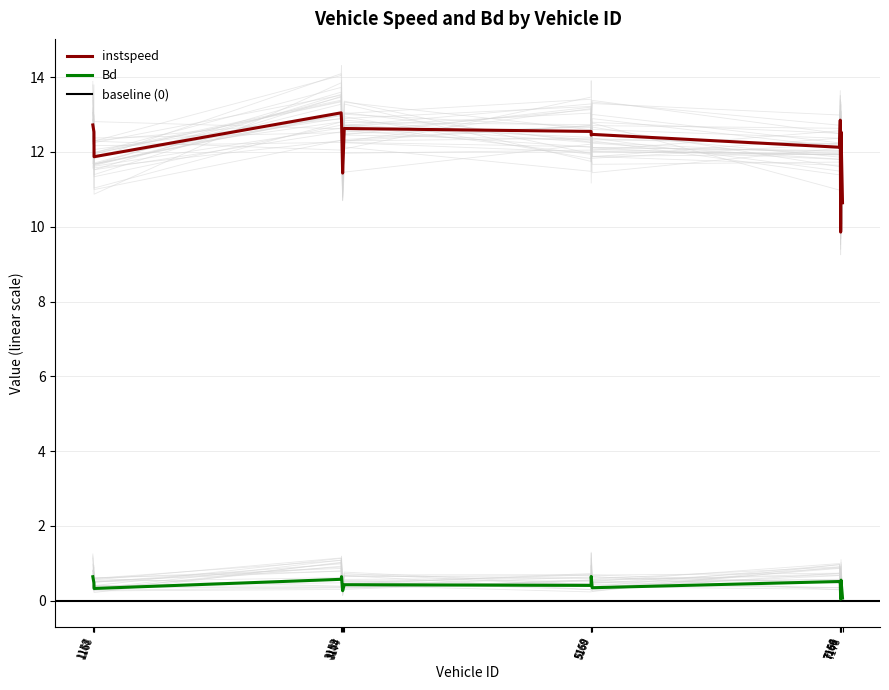

List the series in order of their overall mean, highest first.

instspeed, Bd